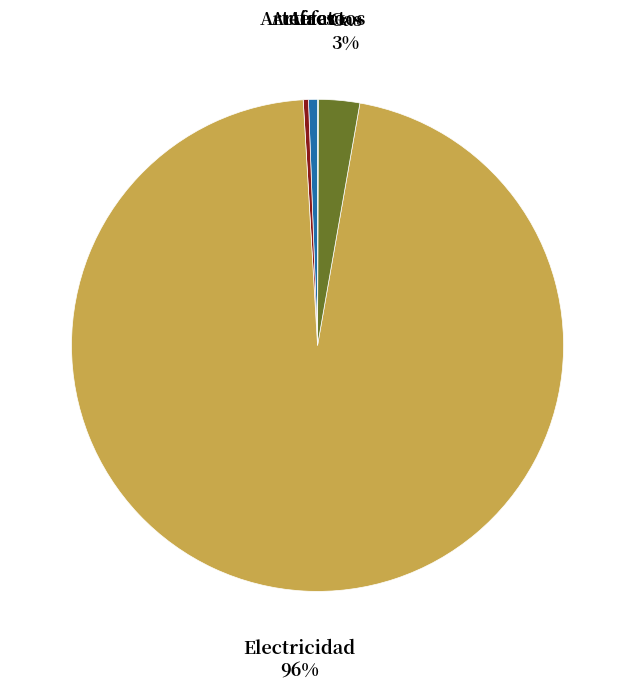

Does any single category account for the majority?

Yes